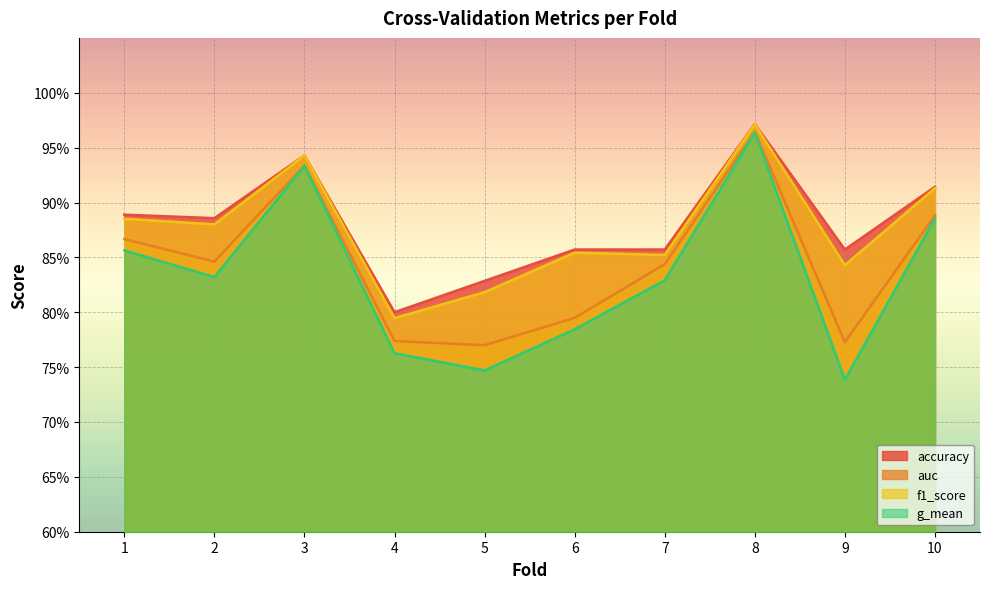

The f1_score series shows 1.4 at 2. True or false?

False